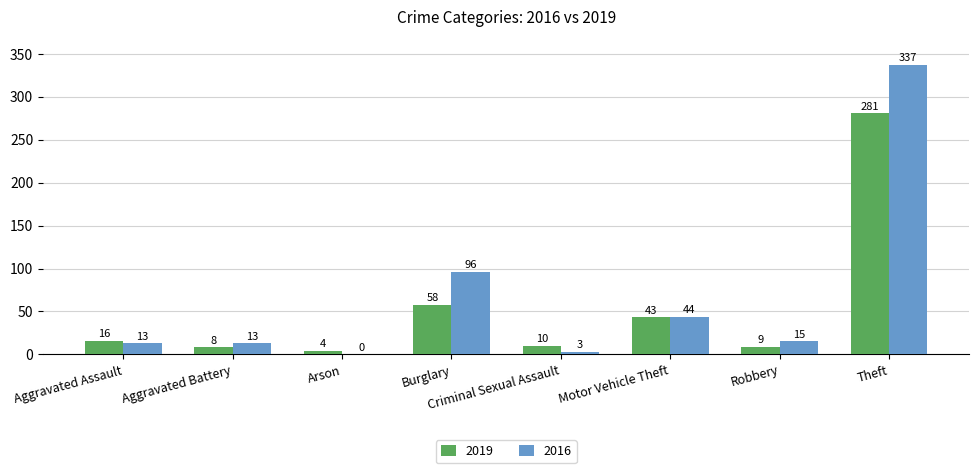

Reading left to right, what are all the values shown in this chart?

2019: Aggravated Assault=16	Aggravated Battery=8	Arson=4	Burglary=58	Criminal Sexual Assault=10	Motor Vehicle Theft=43	Robbery=9	Theft=281
2016: Aggravated Assault=13	Aggravated Battery=13	Arson=0	Burglary=96	Criminal Sexual Assault=3	Motor Vehicle Theft=44	Robbery=15	Theft=337